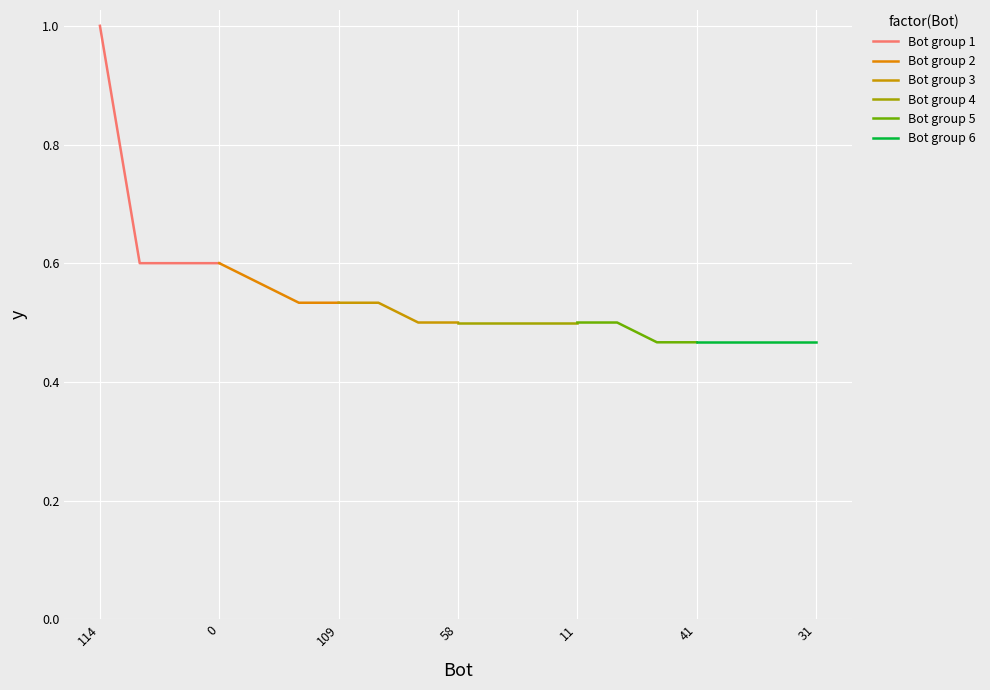

Which category has the highest value in the Bot group 2 series?

0